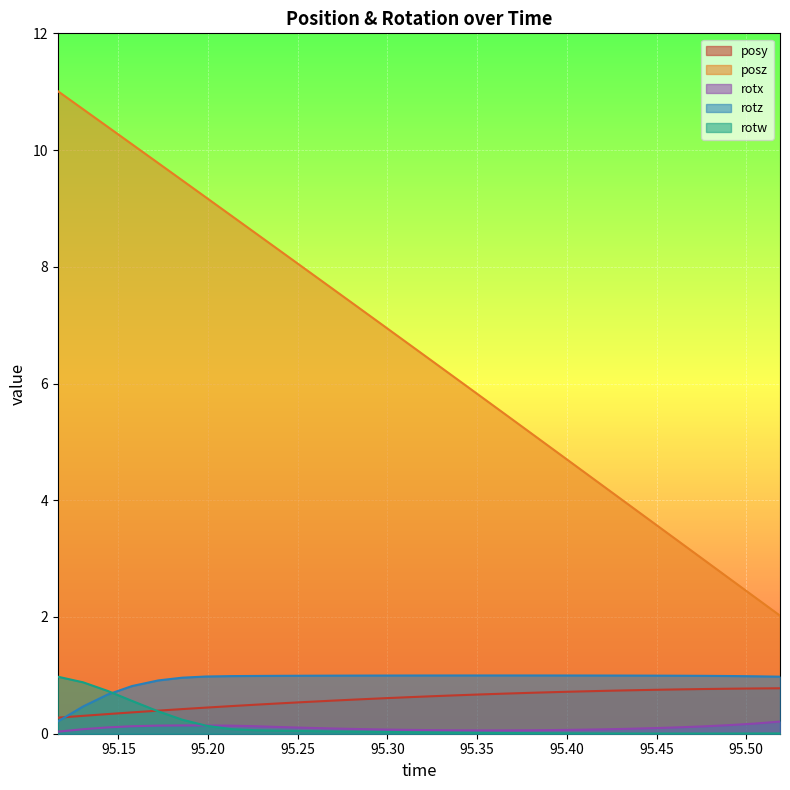

What is the value of the posz point at the 25th from the left?

3.6